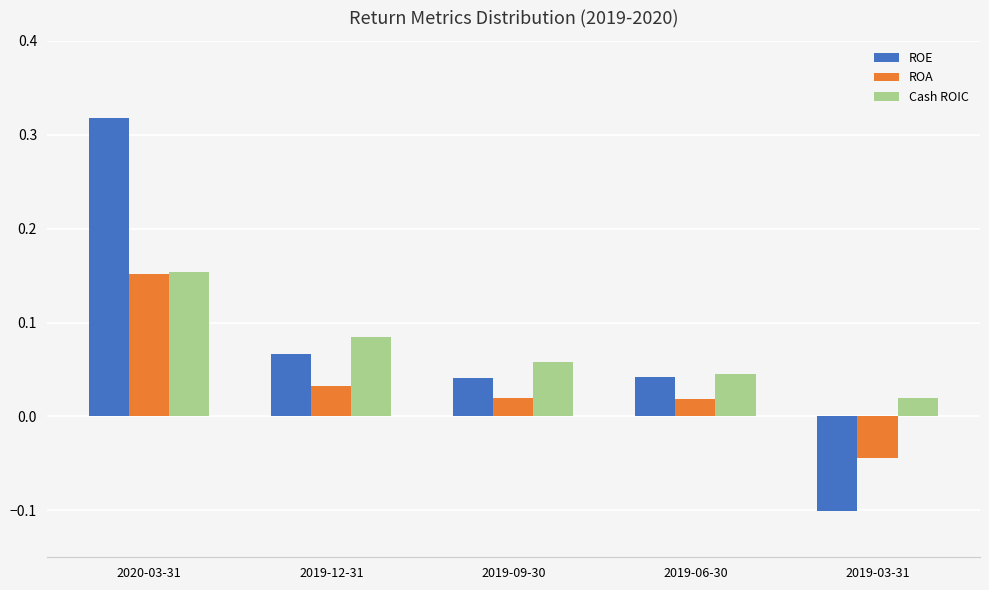

What value does the ROE series have at 2019-03-31?

-0.1